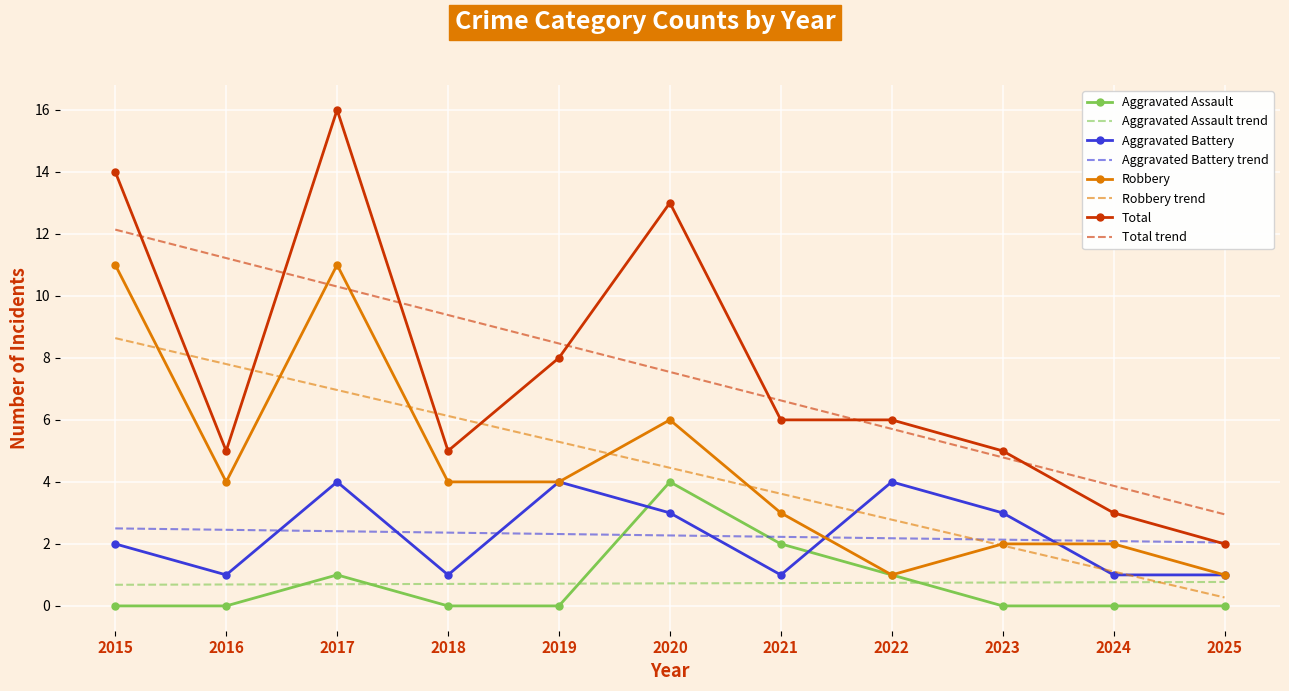

True or false: Total has a value of 1 at 2018.

False